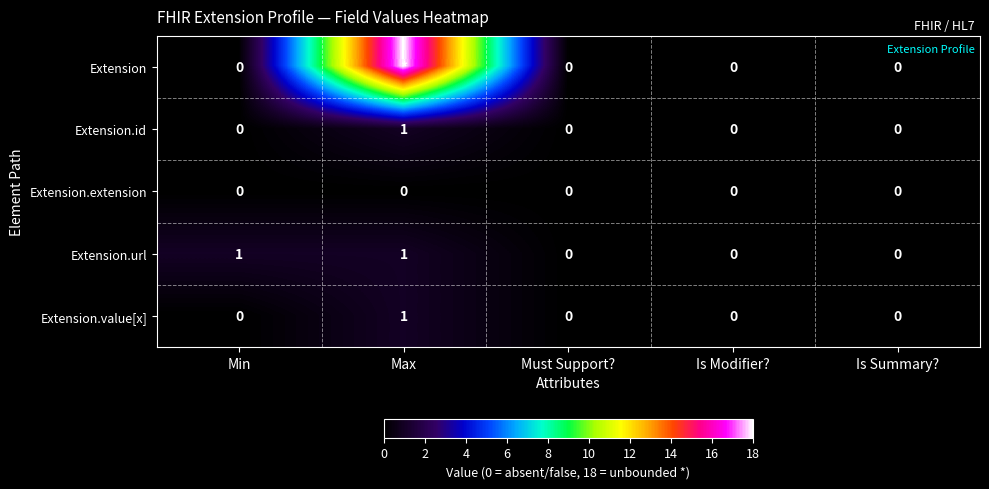

Is the value of Extension.url at Min greater than the value of Extension.value[x] at Is Summary??

Yes